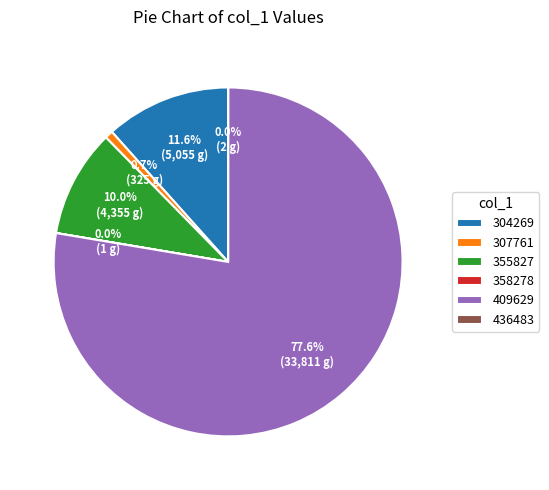

Is there a majority slice in this chart?

Yes